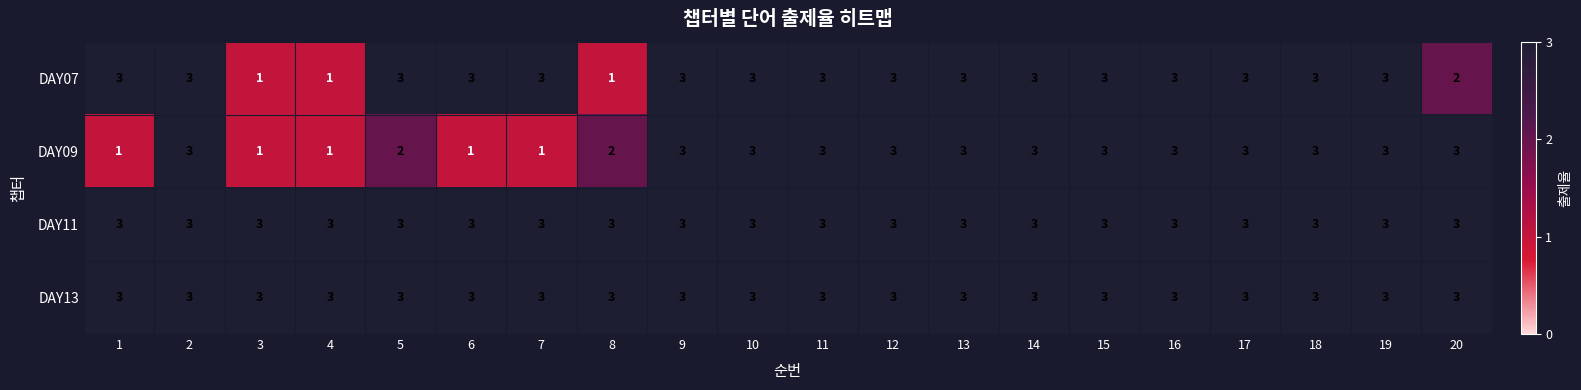

True or false: DAY09 has a value of 1 at 1.

True